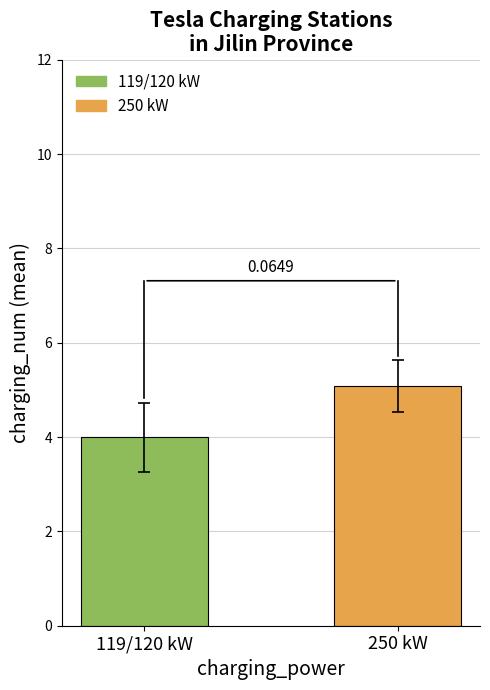

Does the chart contain any negative values?

No